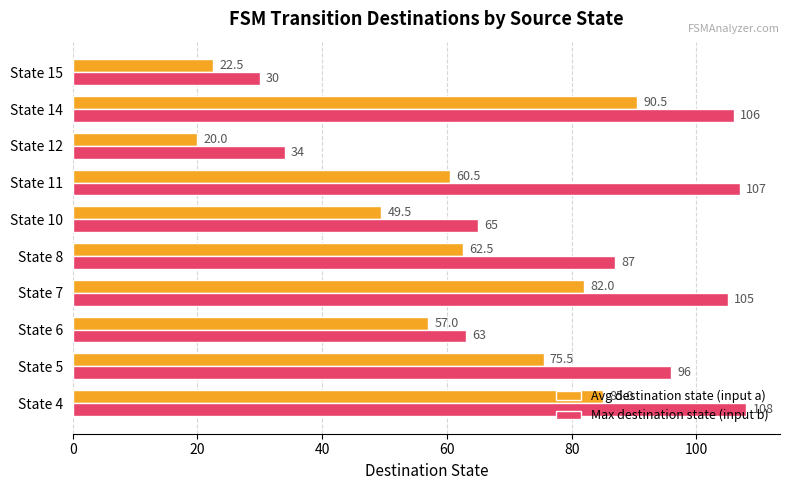

True or false: Avg destination state (input a) has a value of 35.7 at State 7.

False